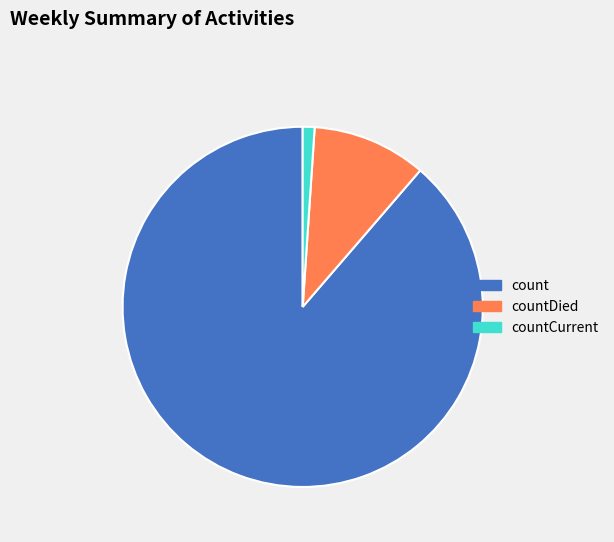

Does any single category account for the majority?

Yes